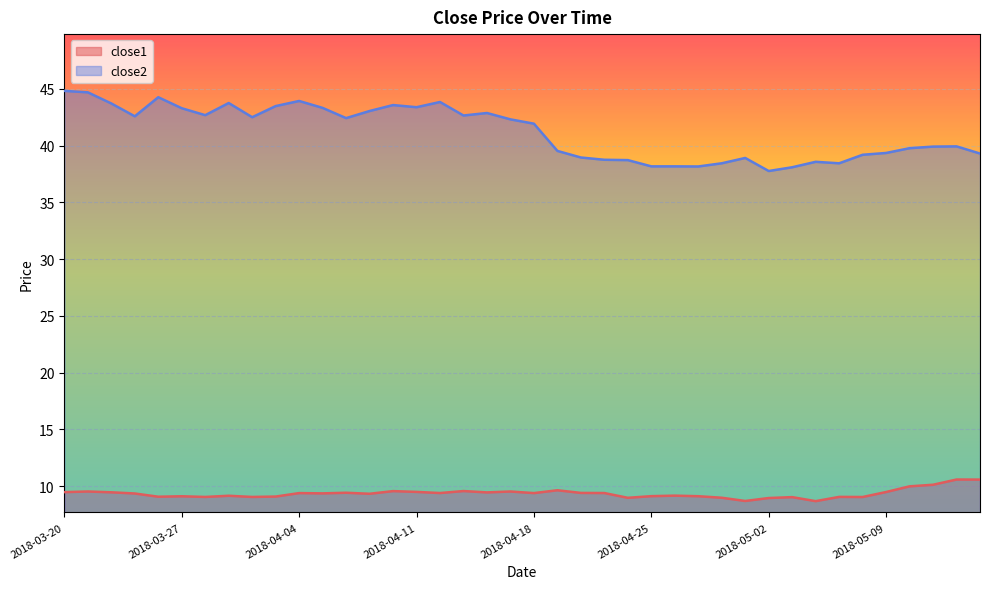

Is it true that close2 equals 20.1 at 2018-05-07?

False